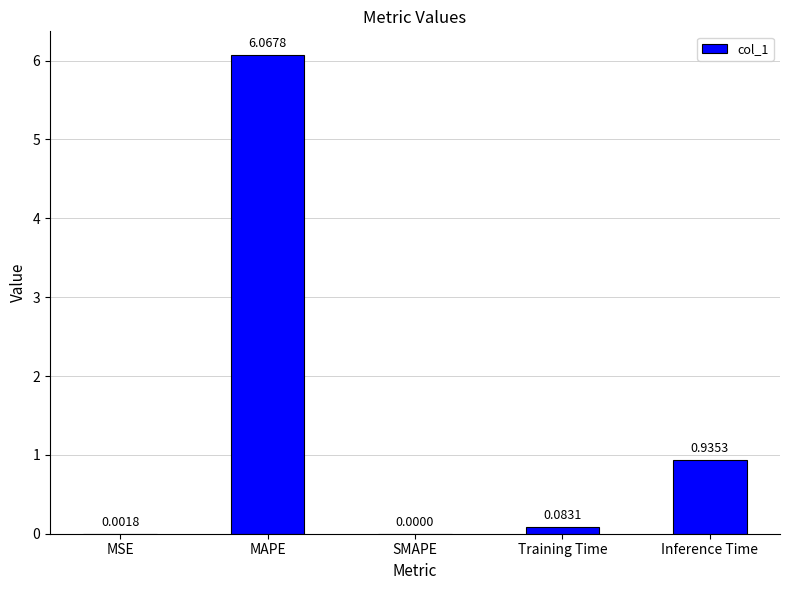

Between MSE and Inference Time, which is larger?

Inference Time